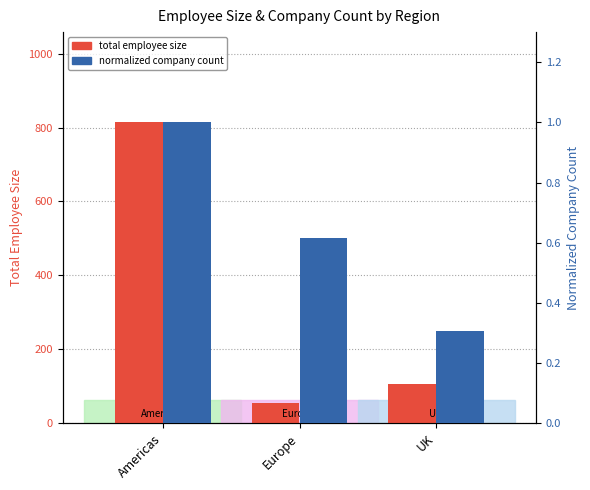

Reading left to right, transcribe all the data shown in this chart.

total employee size: Americas=814.0	Europe=54.0	UK=106.0
normalized company count: Americas=1.0	Europe=0.6	UK=0.3